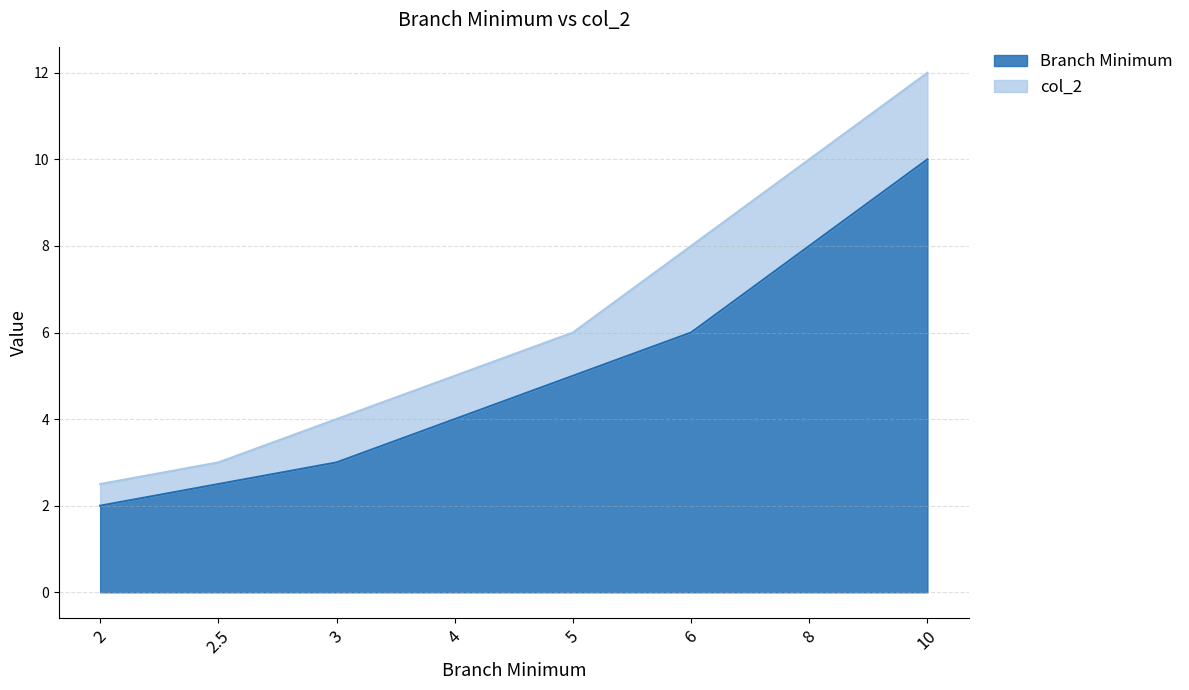

List the labels in order of col_2 value, largest first.

10, 8, 6, 5, 4, 3, 2.5, 2